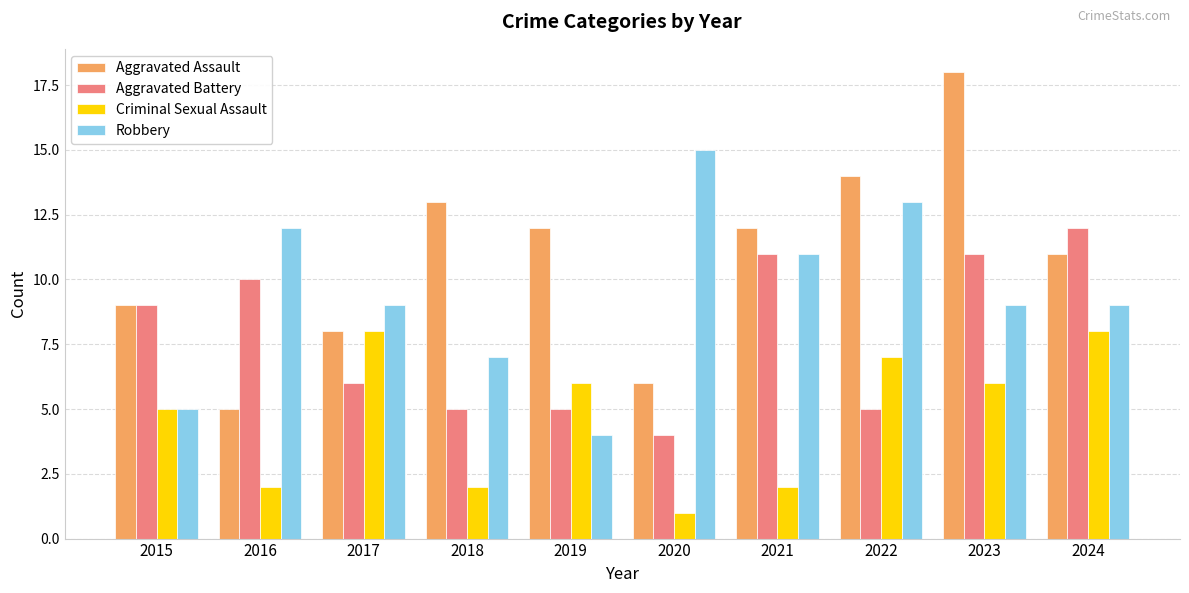

How many categories are shown in the chart?

10